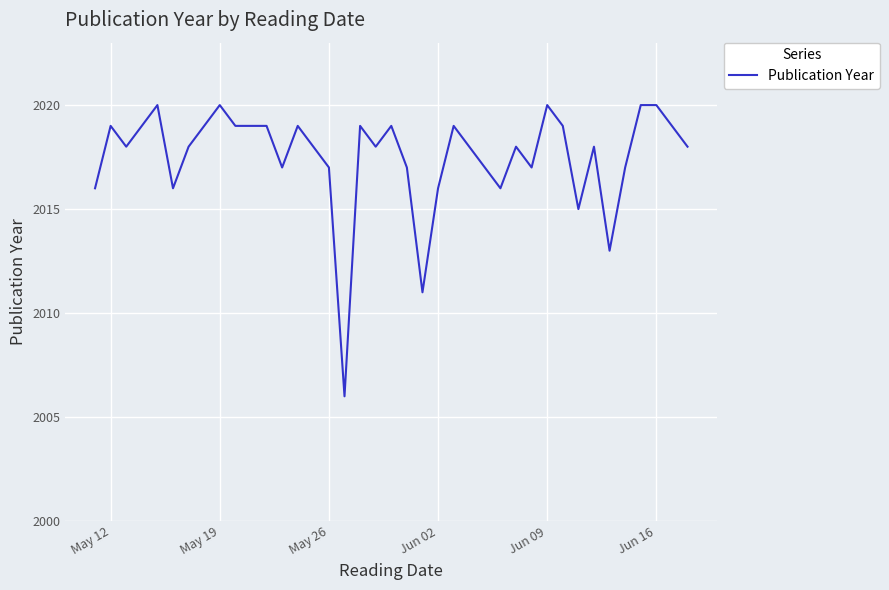

What is the minimum value shown in the chart?

2006